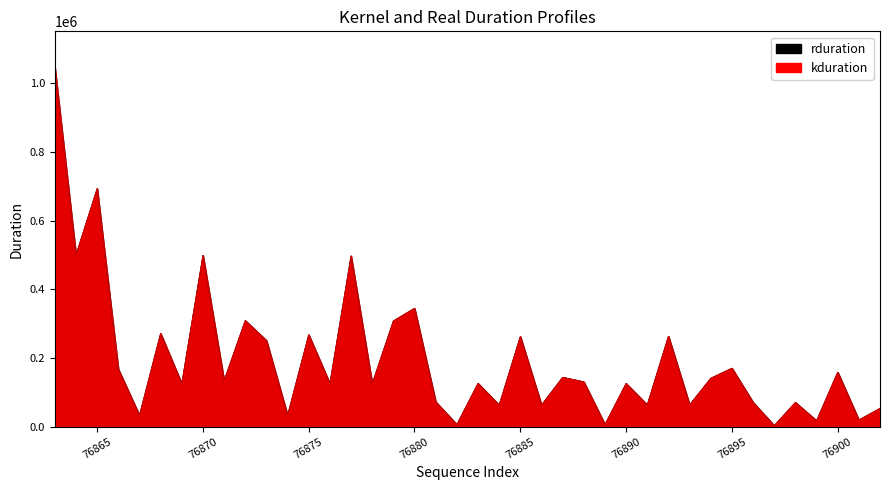

What are all the series names shown in the legend?

rduration, kduration